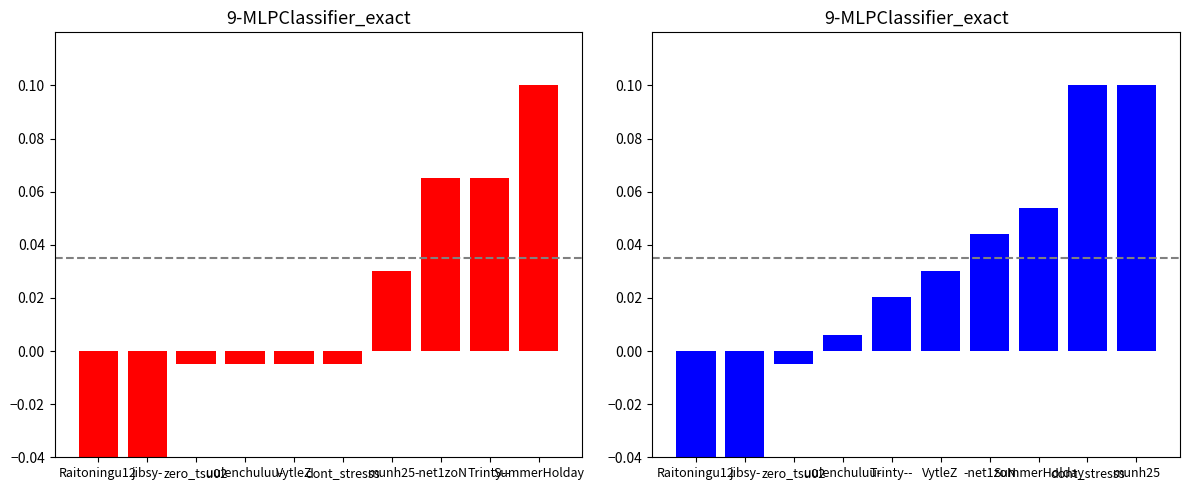

How many values in Rate are above zero?

7